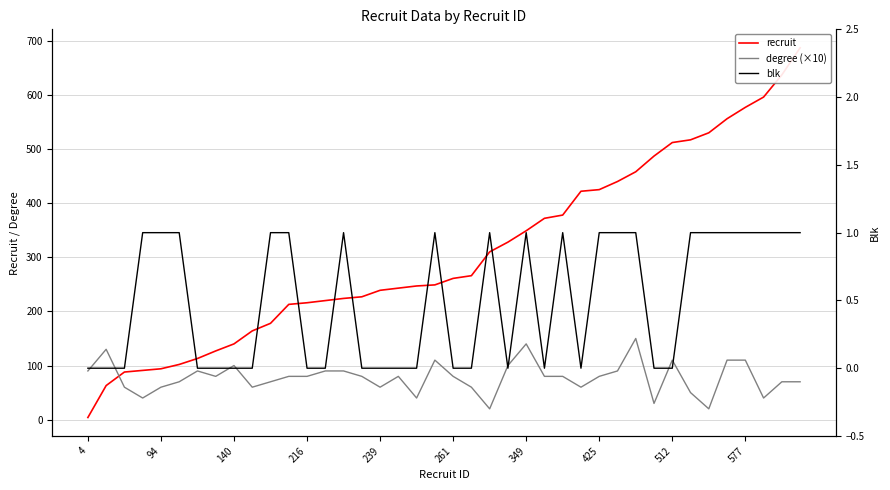

Is it true that recruit equals 950 at 39?

False